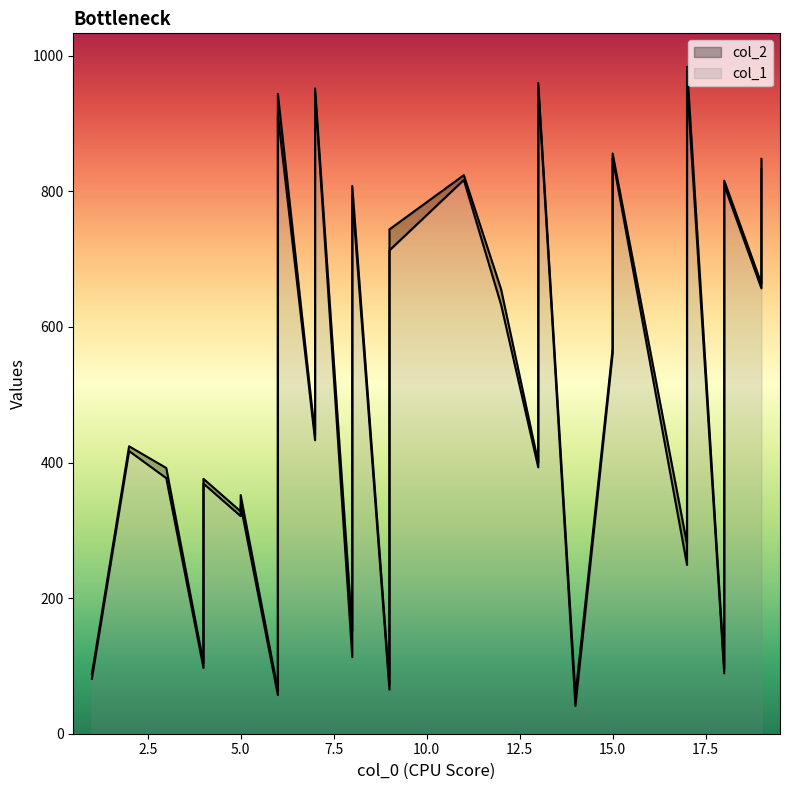

What are all the series names shown in the legend?

col_1, col_2